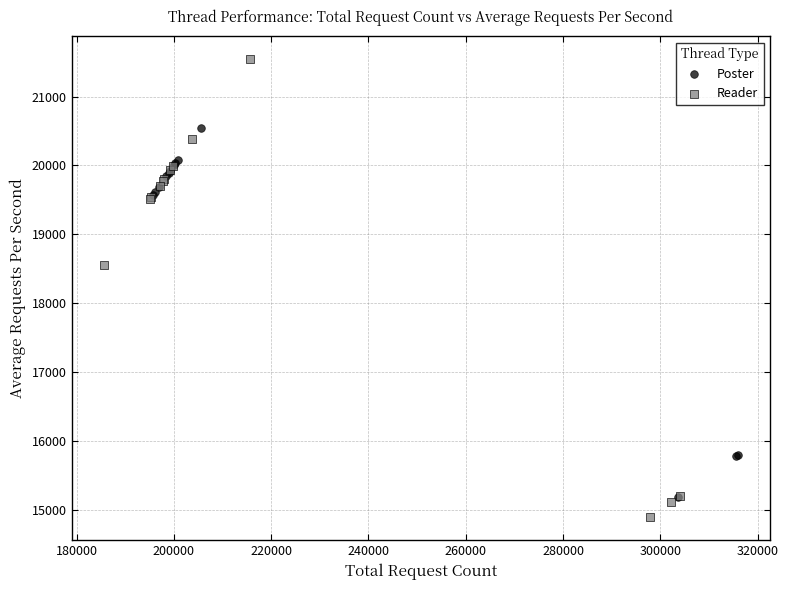

What are all the series names shown in the legend?

Poster, Reader